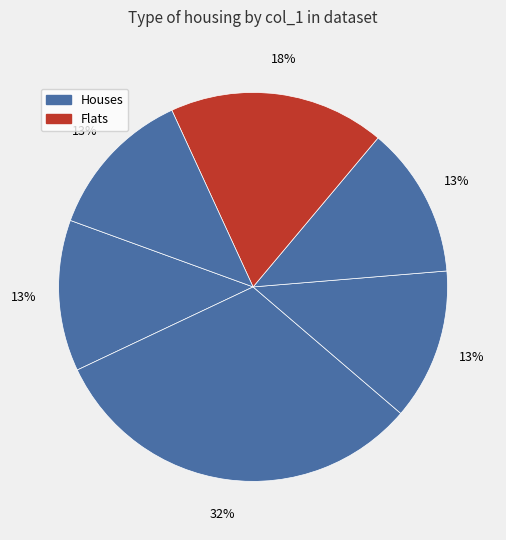

Is there any slice that represents more than half of the pie?

No